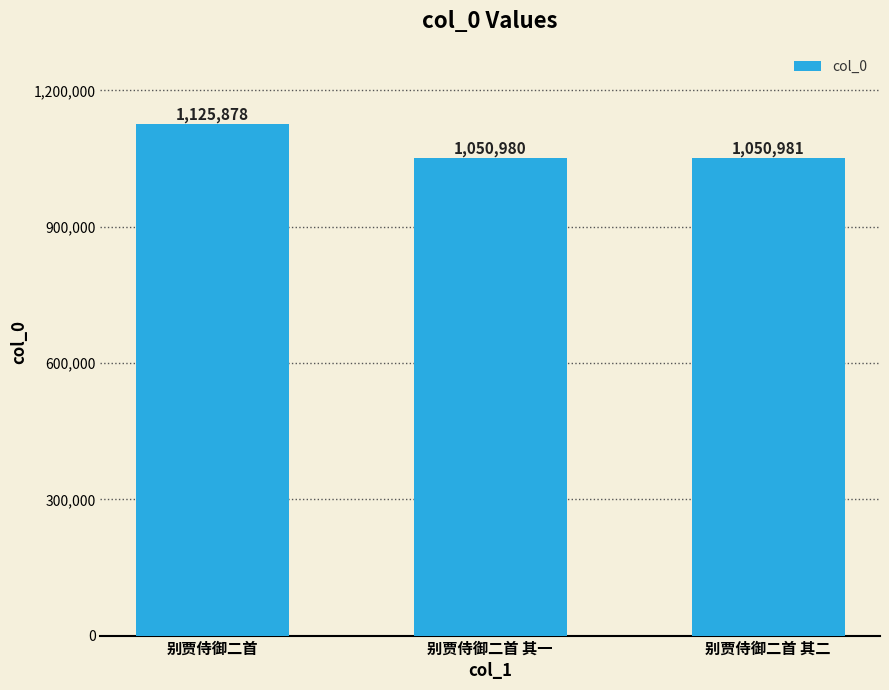

At which category does the chart reach its minimum across all series?

别贾侍御二首 其一